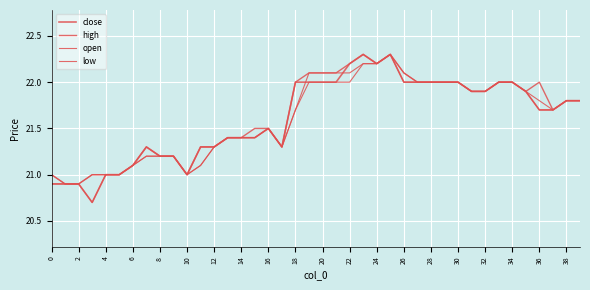

Is this an area chart (filled region under the line)?

No